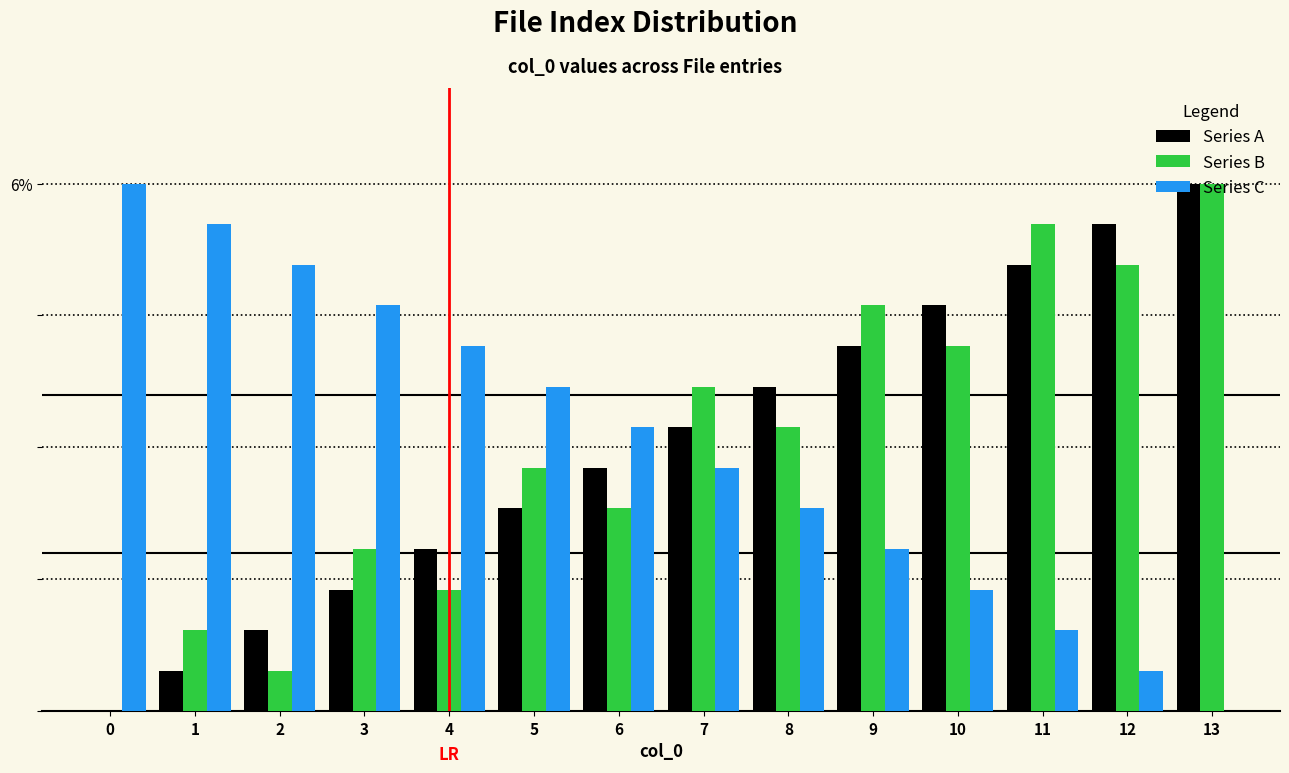

What are all the series names shown in the legend?

Series A, Series B, Series C